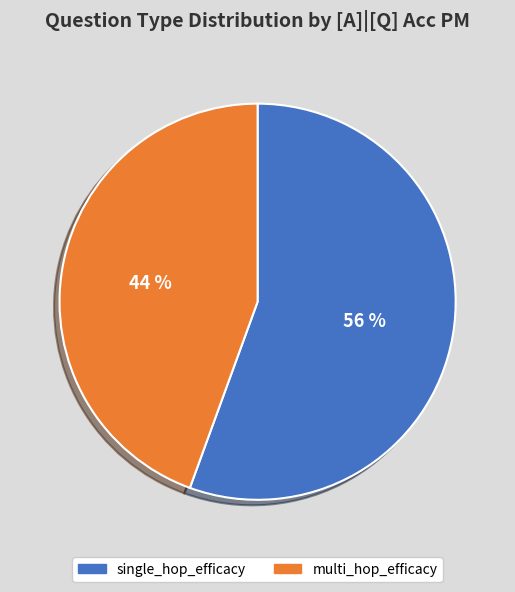

To the nearest percent, what portion does multi_hop_efficacy represent?

44%